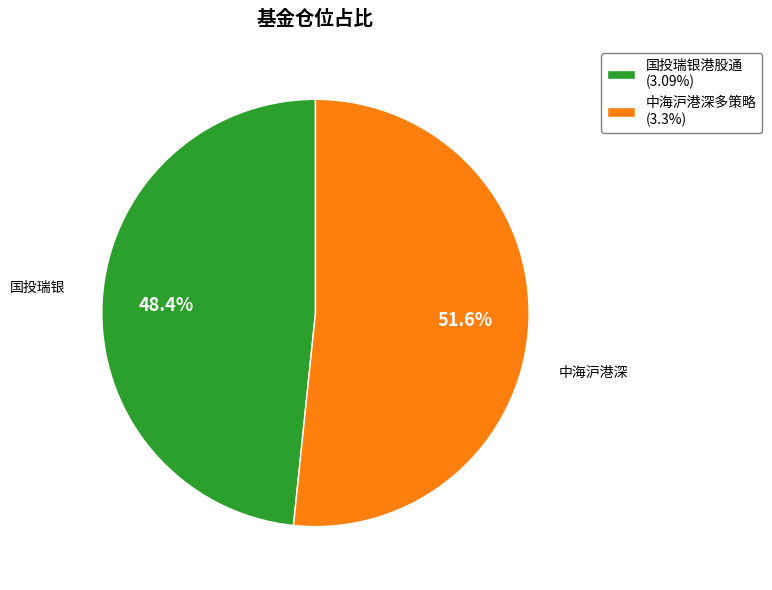

Approximately how many times larger is the value at 国投瑞银港股通 (3.09%) compared to 中海沪港深多策略 (3.3%)?

0.9